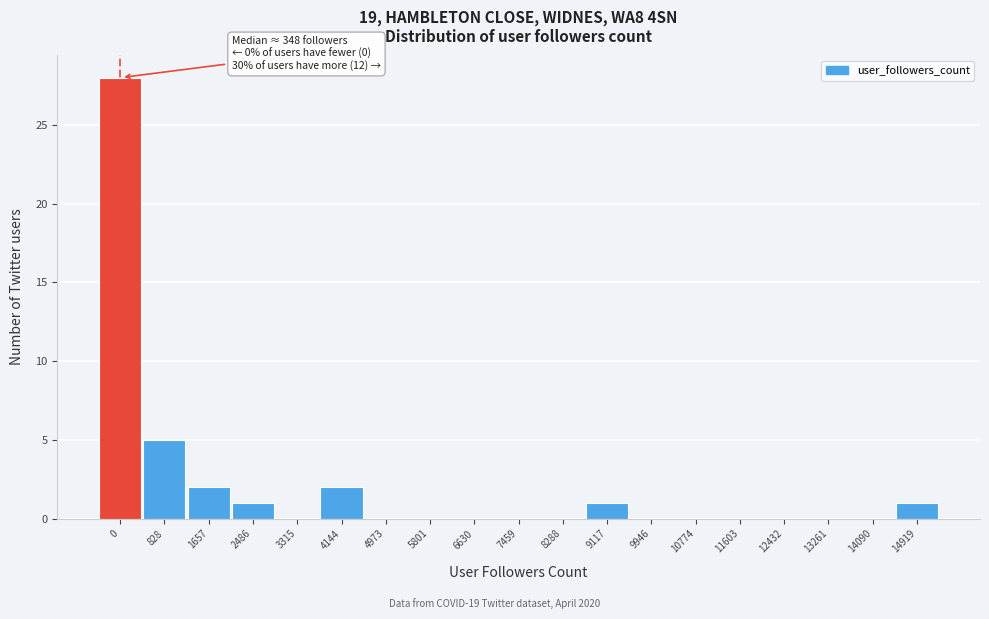

Reading right to left, extract all data points from this chart.

14919=1	14090=0	13261=0	12432=0	11603=0	10774=0	9946=0	9117=1	8288=0	7459=0	6630=0	5801=0	4973=0	4144=2	3315=0	2486=1	1657=2	828=5	0=28